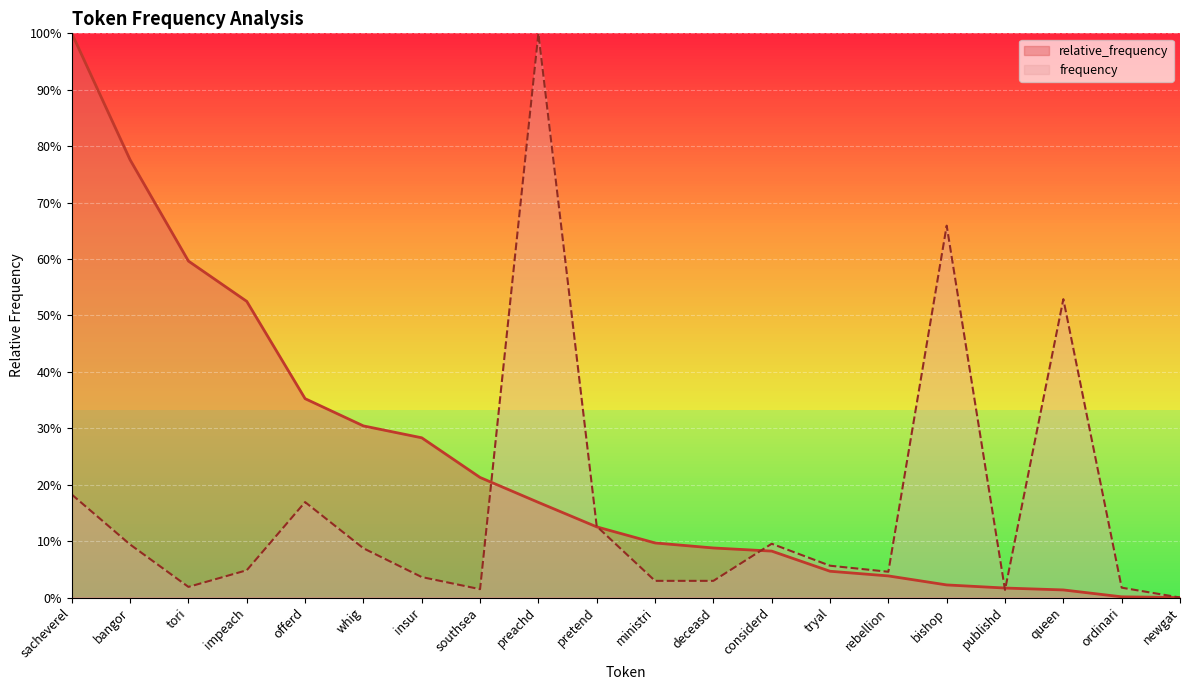

Where is frequency nearest to the value 0?

newgat